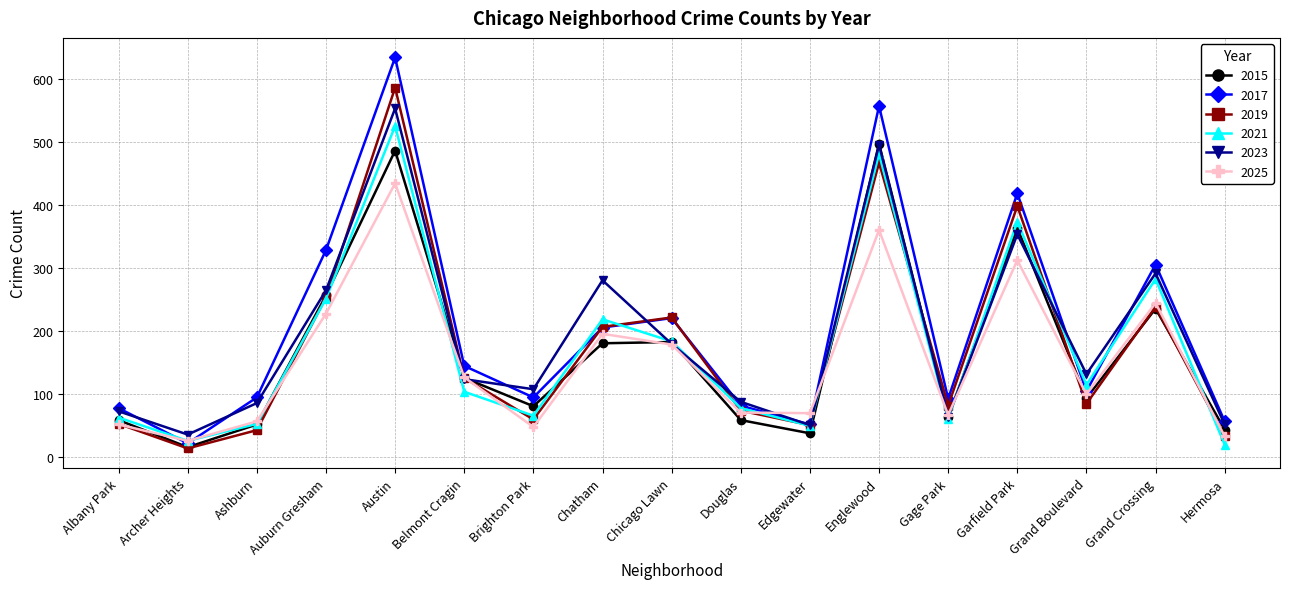

Count the number of data series in this chart.

6